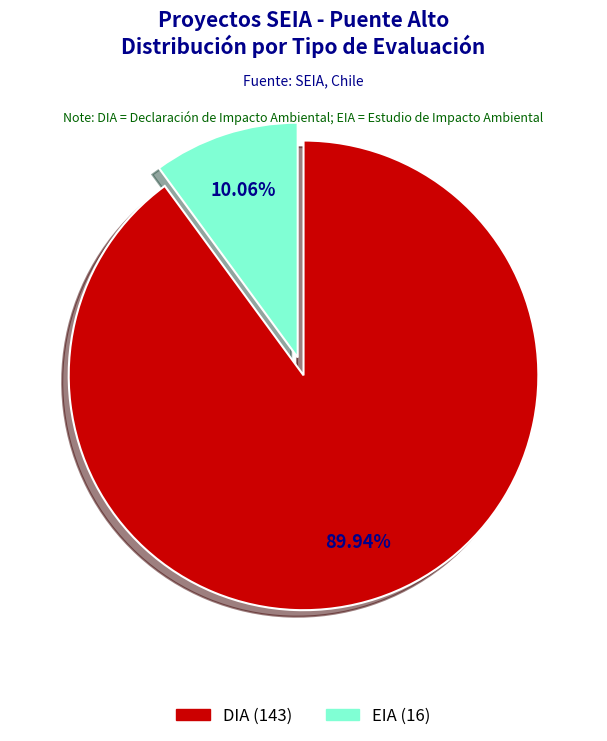

Which category has the biggest portion of the pie?

DIA